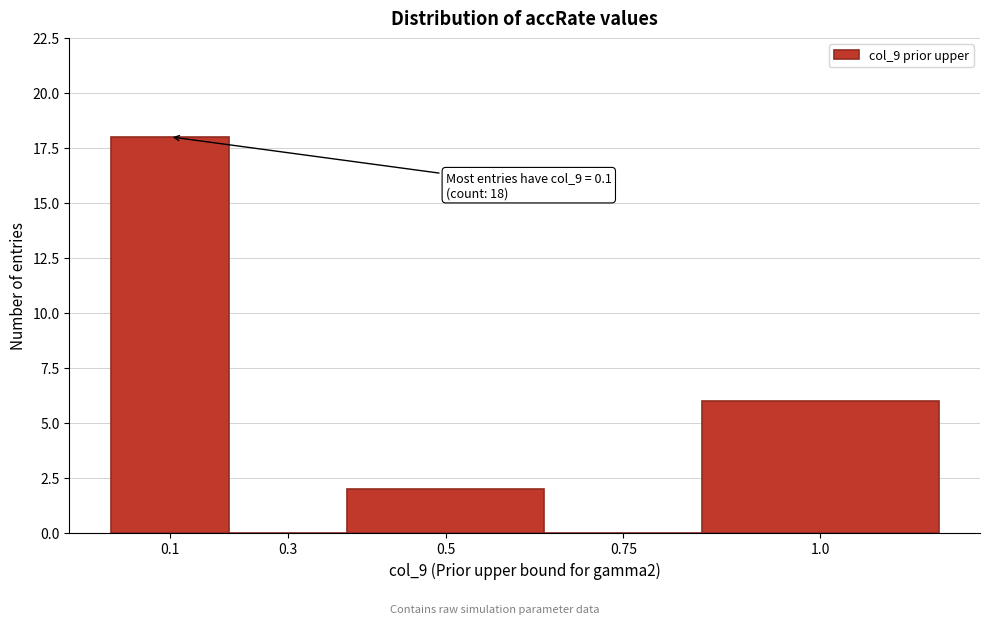

Reading right to left, list all the values displayed in this chart.

1.0=6	0.75=0	0.5=2	0.3=0	0.1=18